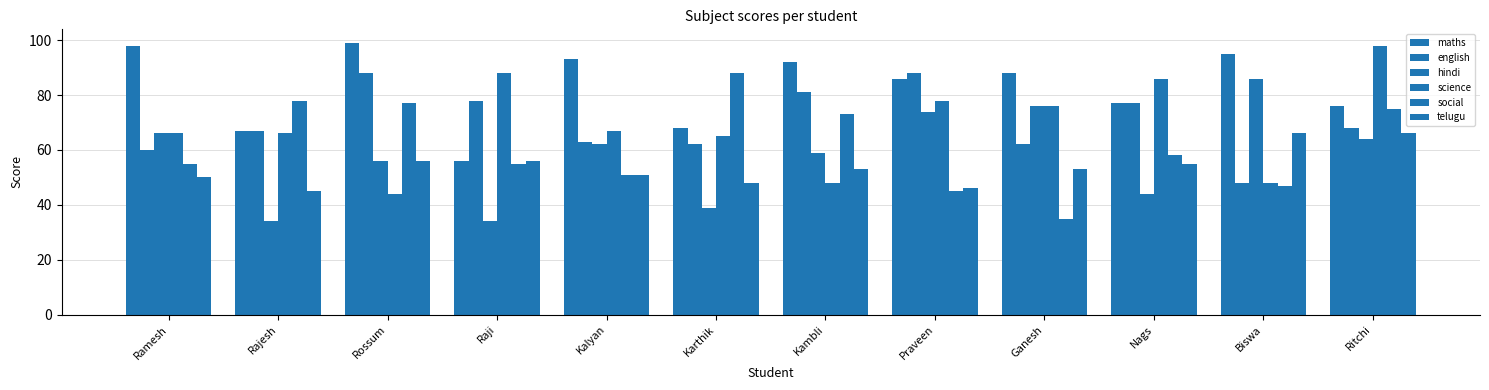

What is the approximate value of social at Kambli?

73